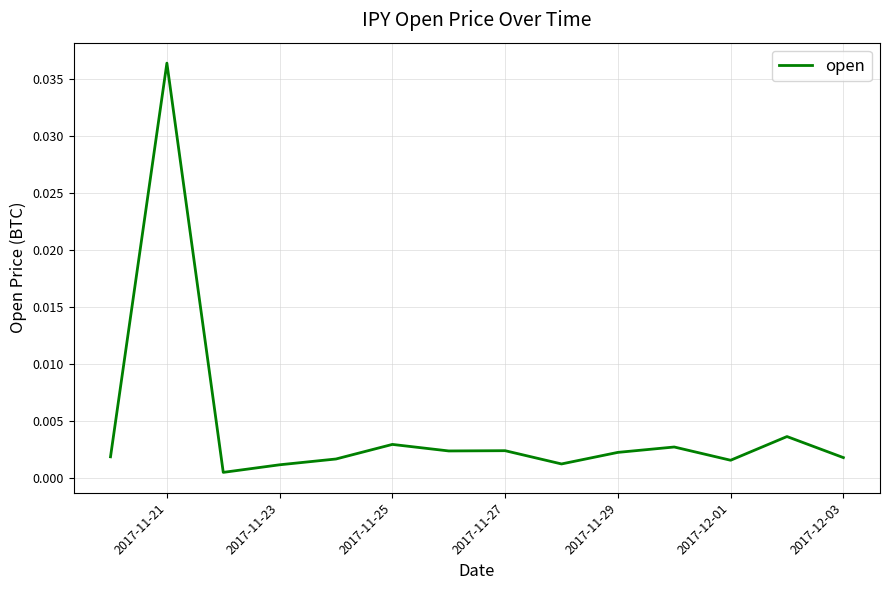

At which category does the chart reach its peak across all series?

2017-11-21